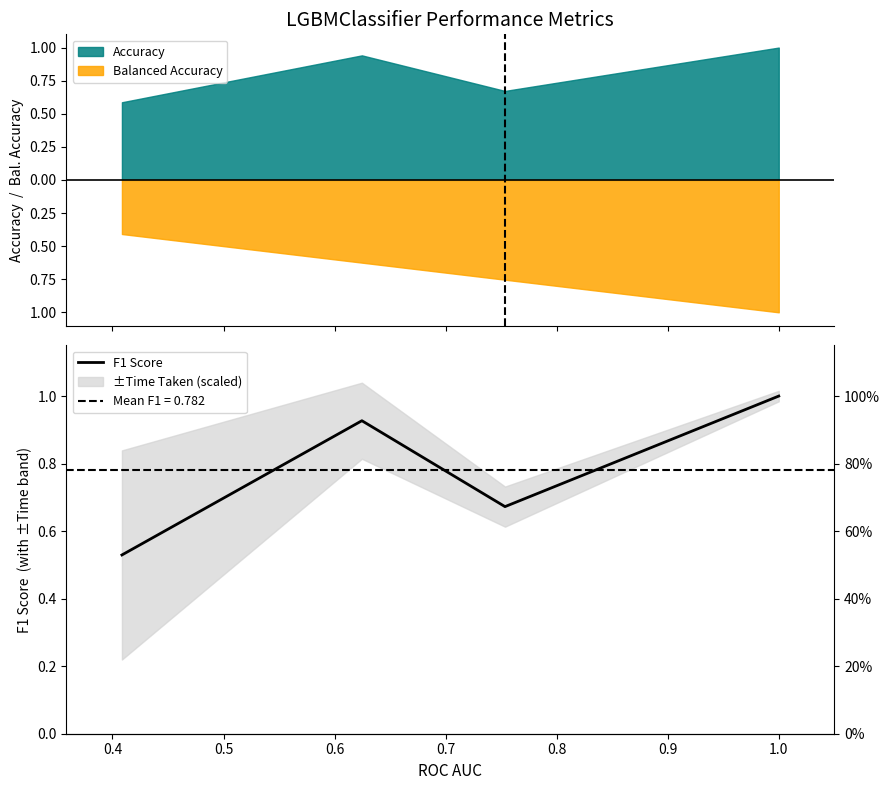

What is the maximum value shown in the chart?

1.0